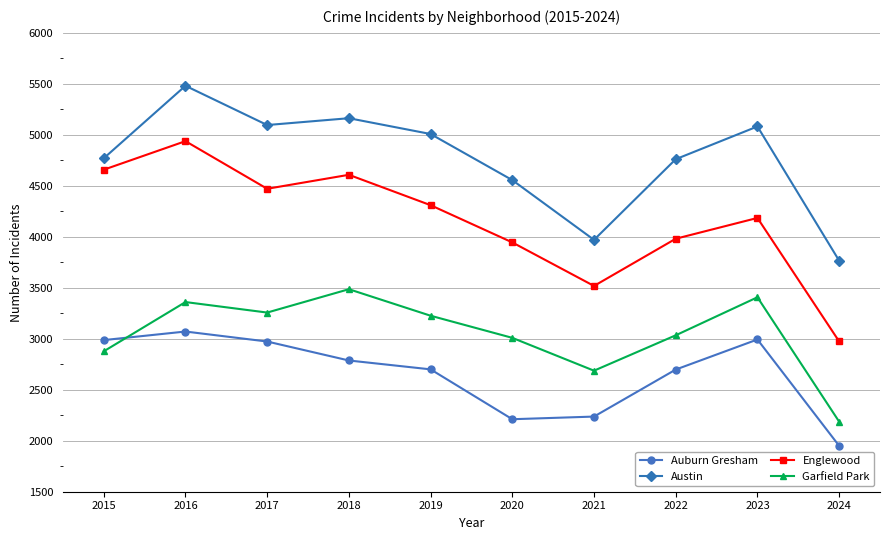

Rank the series by their maximum value, from lowest to highest.

Auburn Gresham, Garfield Park, Englewood, Austin